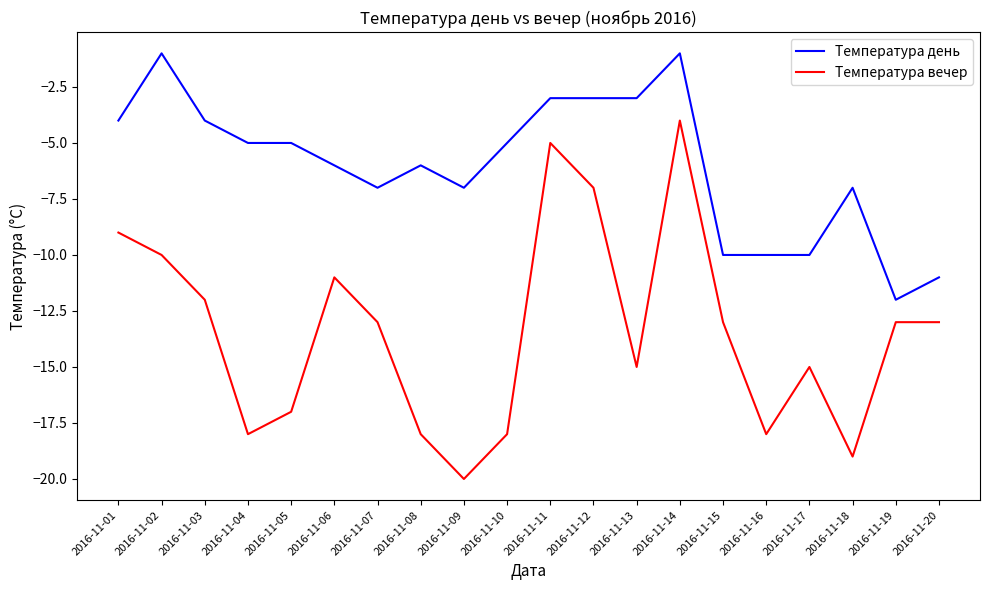

Which series changed the most between 2016-11-06 and 2016-11-09?

Температура вечер